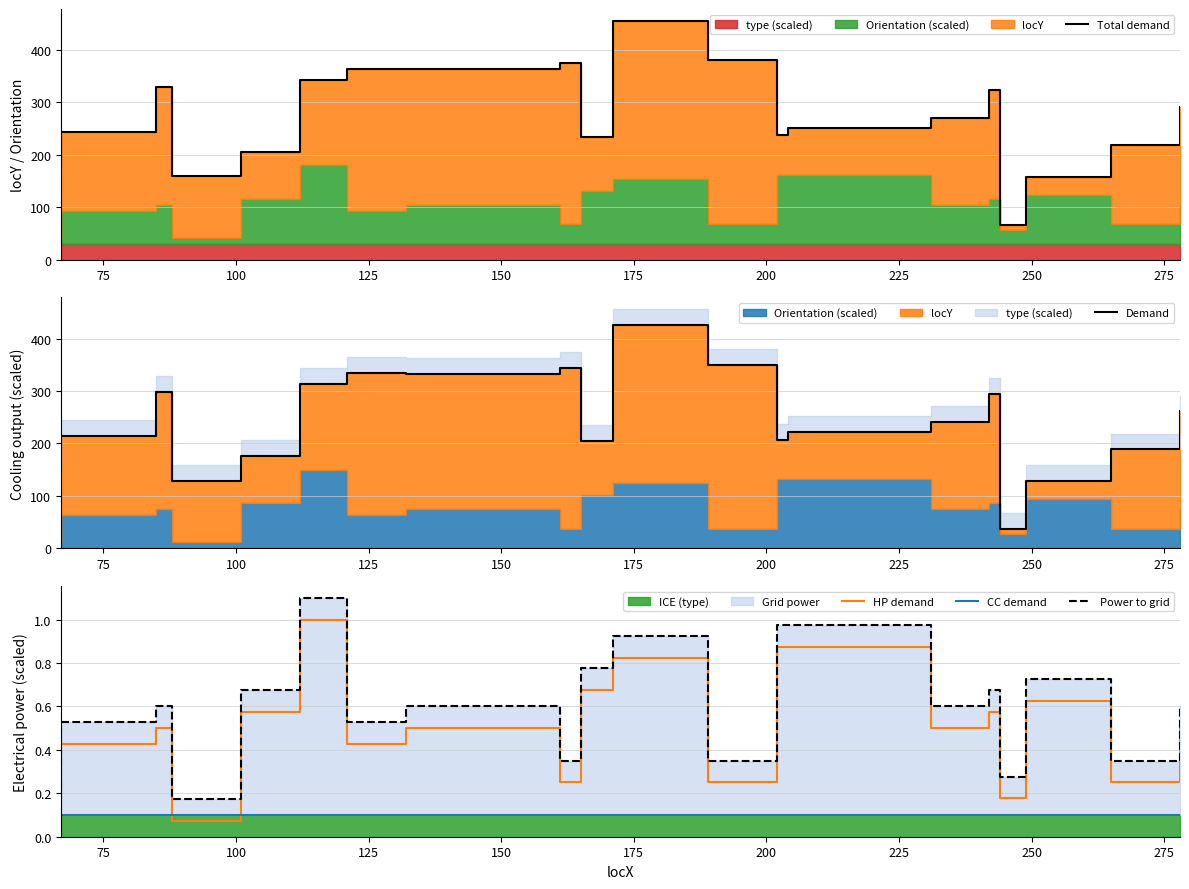

True or false: Total demand and CC demand cross at least once.

False